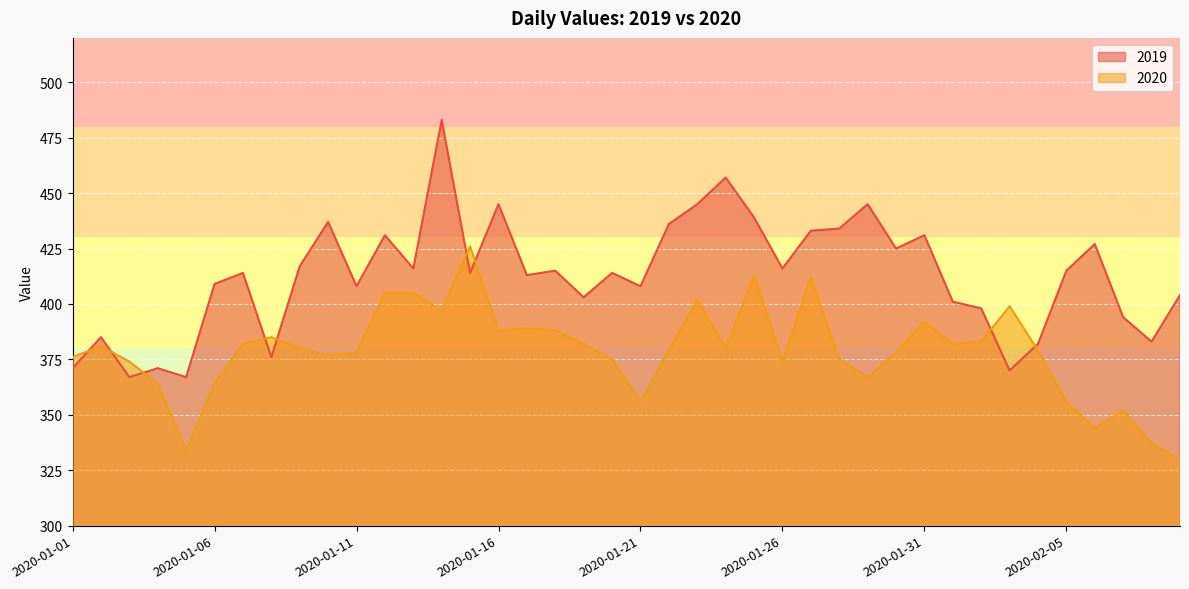

Is it true that 2019 equals 548 at 2020-02-03?

False